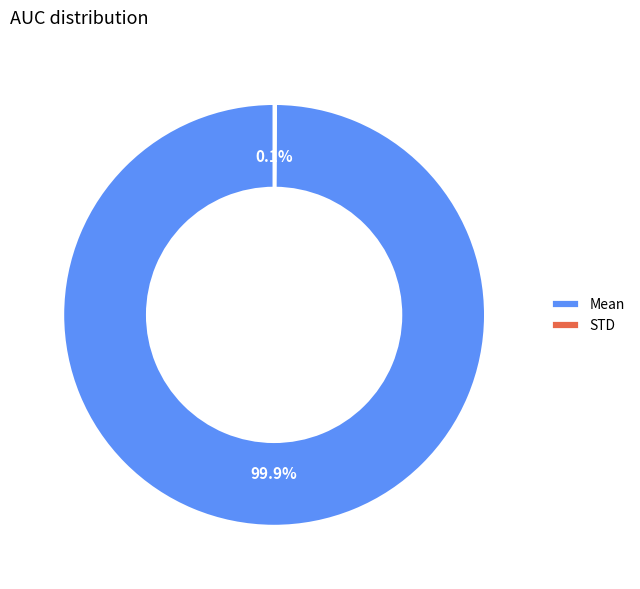

Which category has the biggest portion of the pie?

Mean